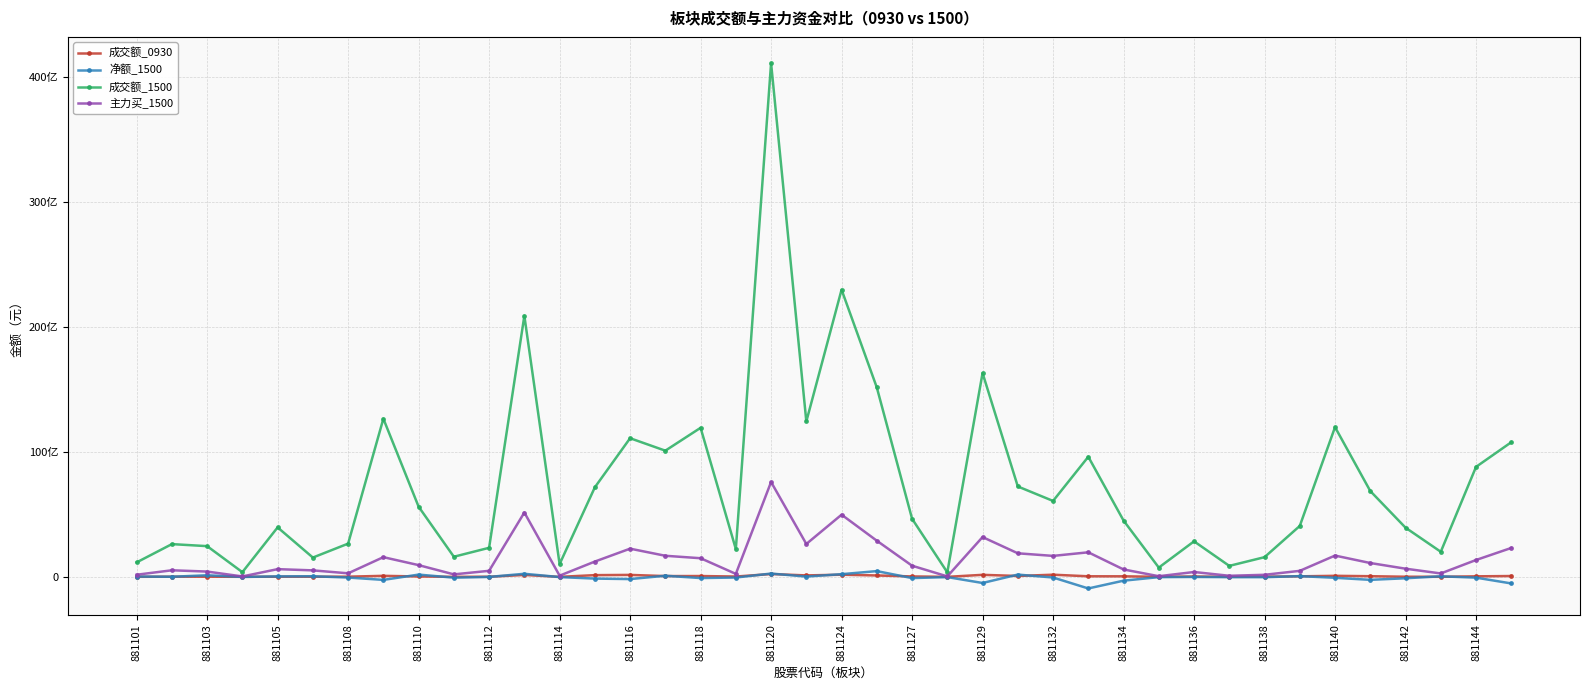

List the series in order of their peak value, highest first.

成交额_1500, 主力买_1500, 净额_1500, 成交额_0930